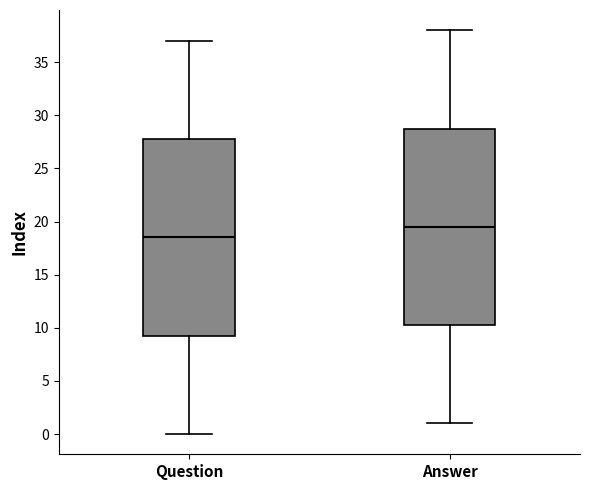

Reading left to right, read every box against the y-axis: the position of its median line, the range the box covers, and the ends of its whiskers. The values are not printed on the chart, so give them approximately, as read against the axis.

Question: median 18.5, box 9.5 to 28.0, whiskers 0.0 to 37.0
Answer: median 19.5, box 10.5 to 29.0, whiskers 1.0 to 38.0